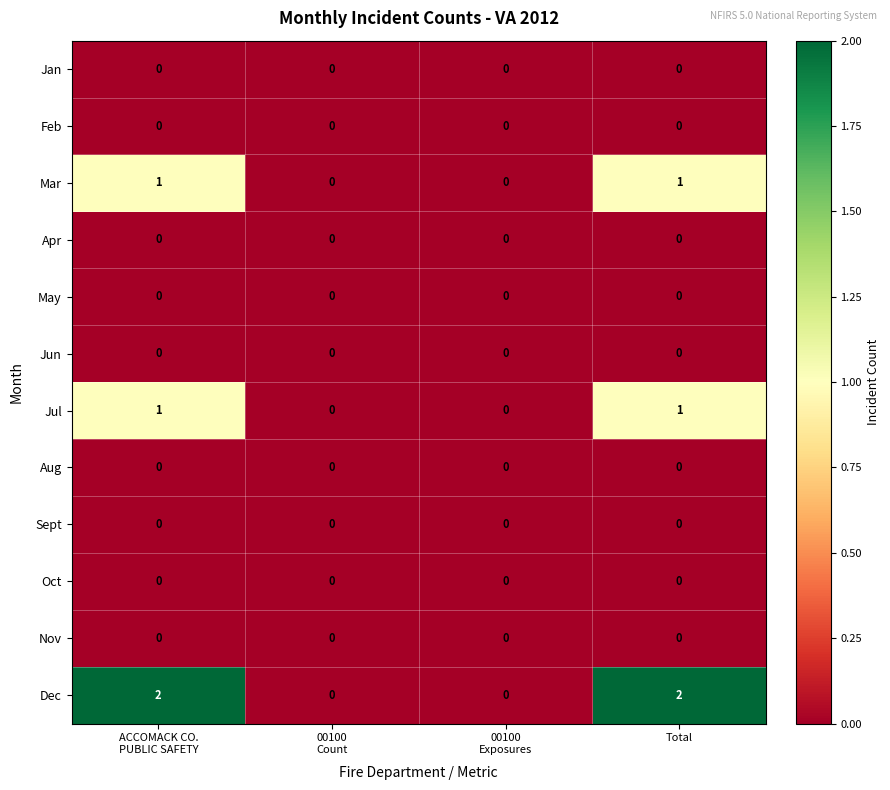

Which series has the widest spread of values?

Dec